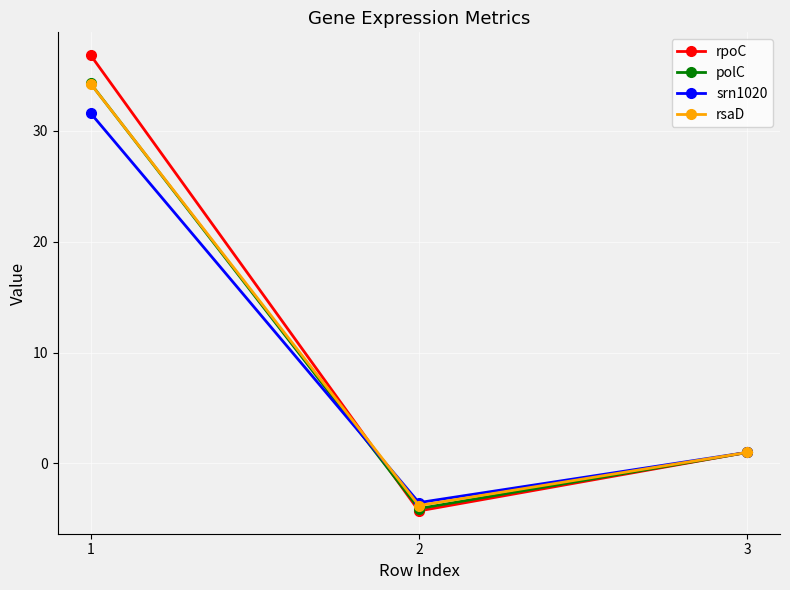

The rpoC series shows 1.0 at 3. True or false?

True